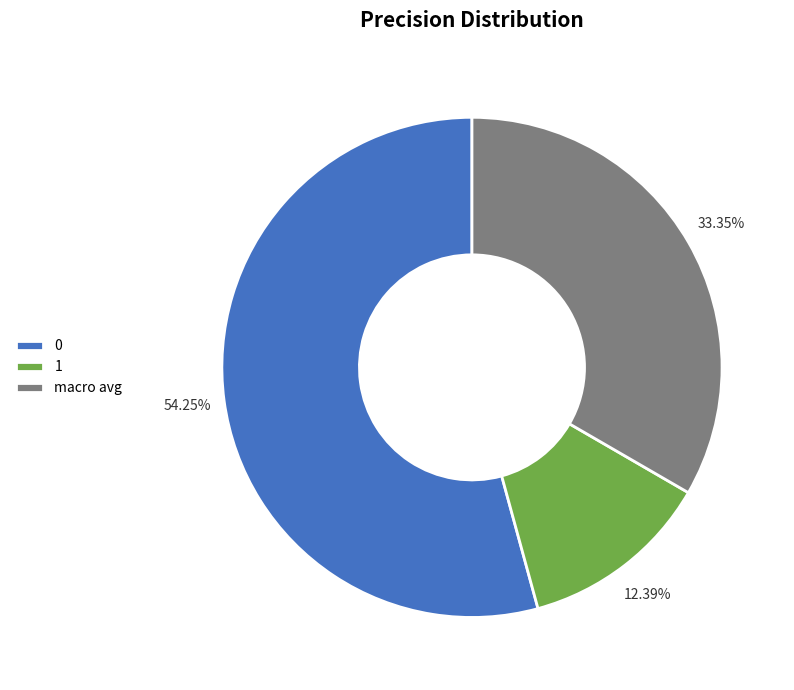

Between macro avg and 1, which is larger?

macro avg